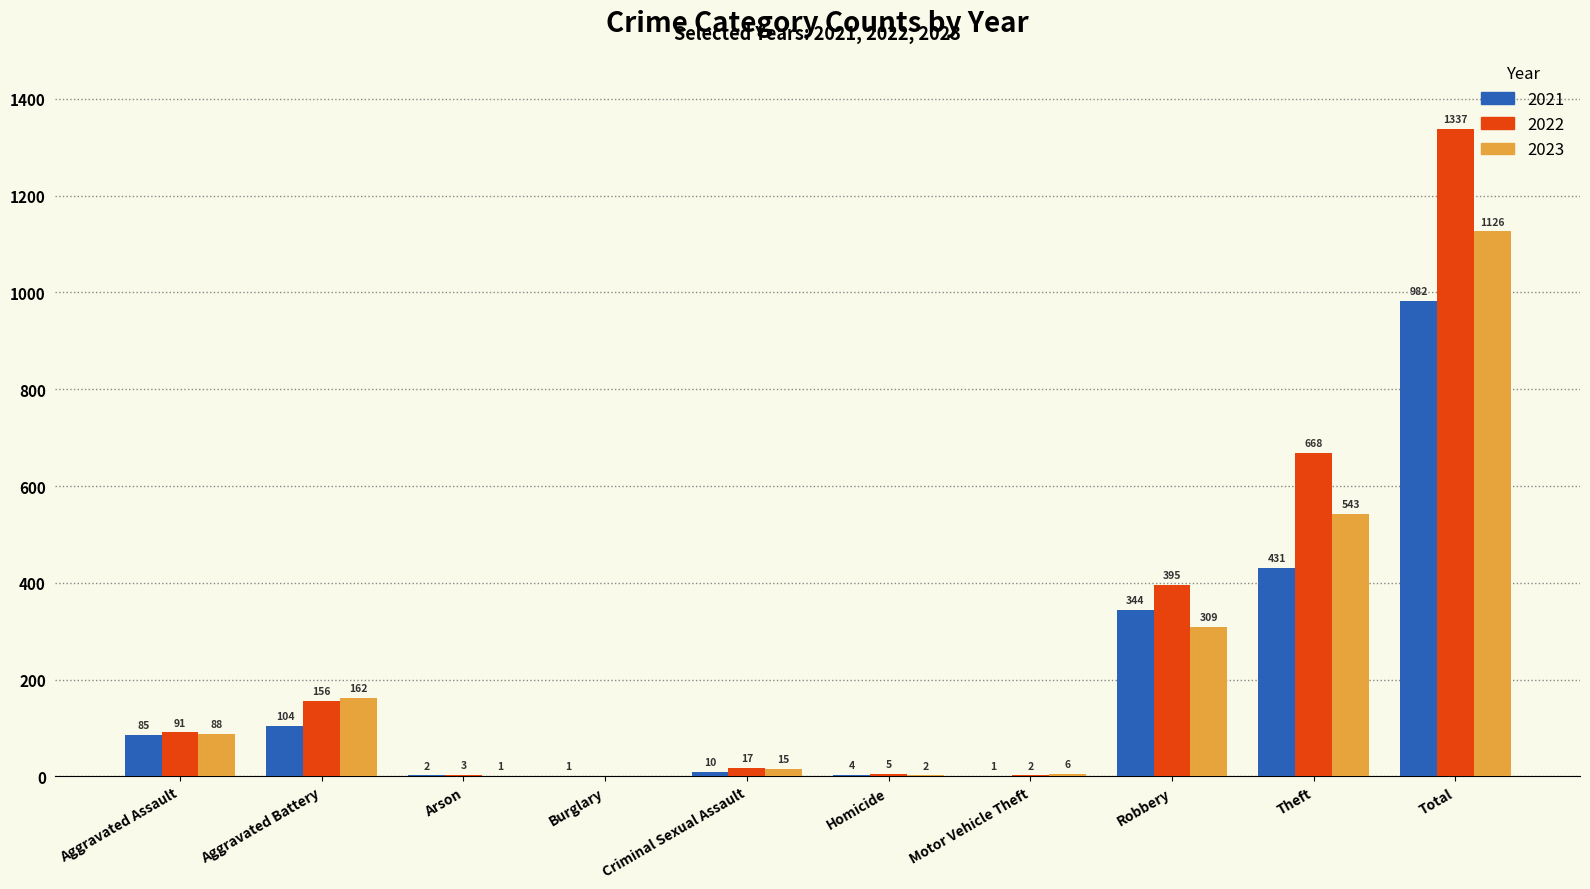

Which series has the largest total across all categories?

2022